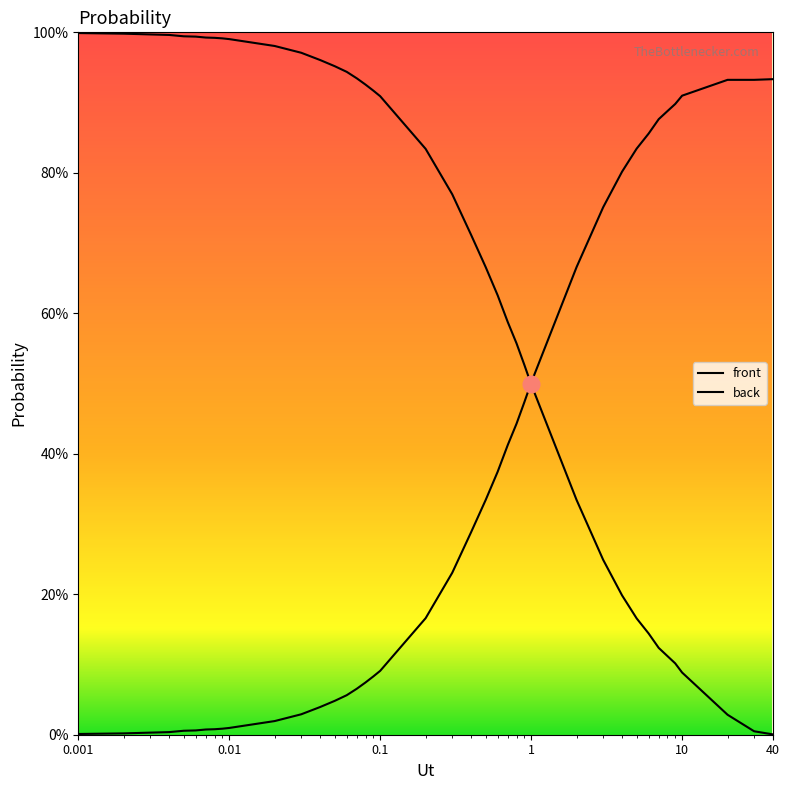

At which label is back closest to 0?

0.001